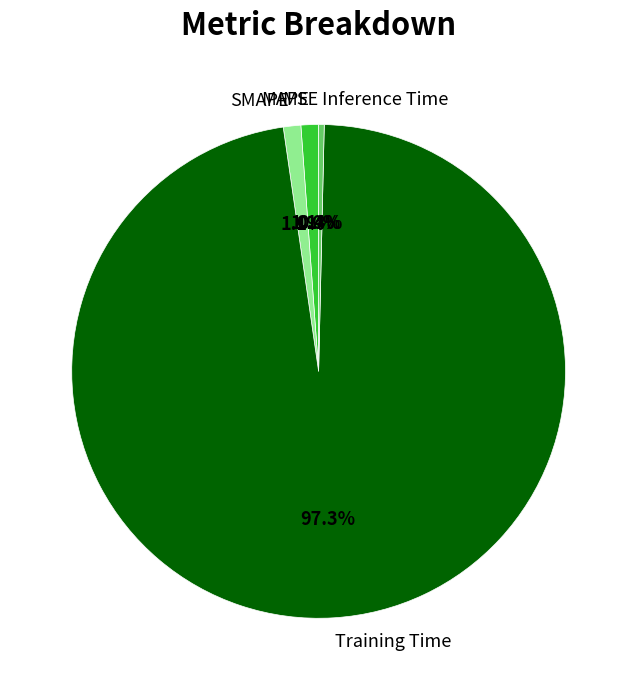

Does Training Time account for over 50% of the chart?

Yes